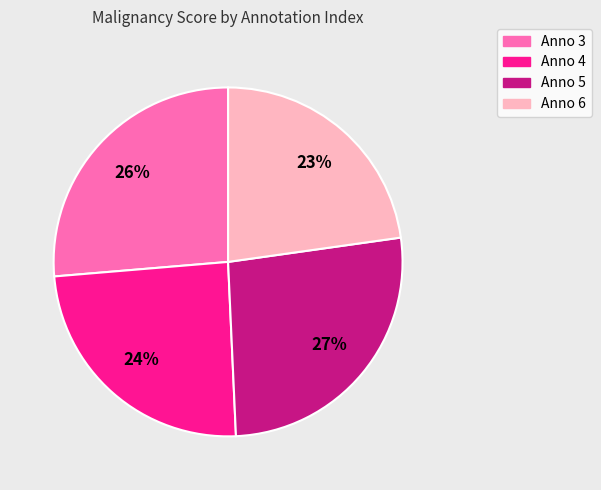

To the nearest percent, what percentage of the pie is Anno 6?

23%